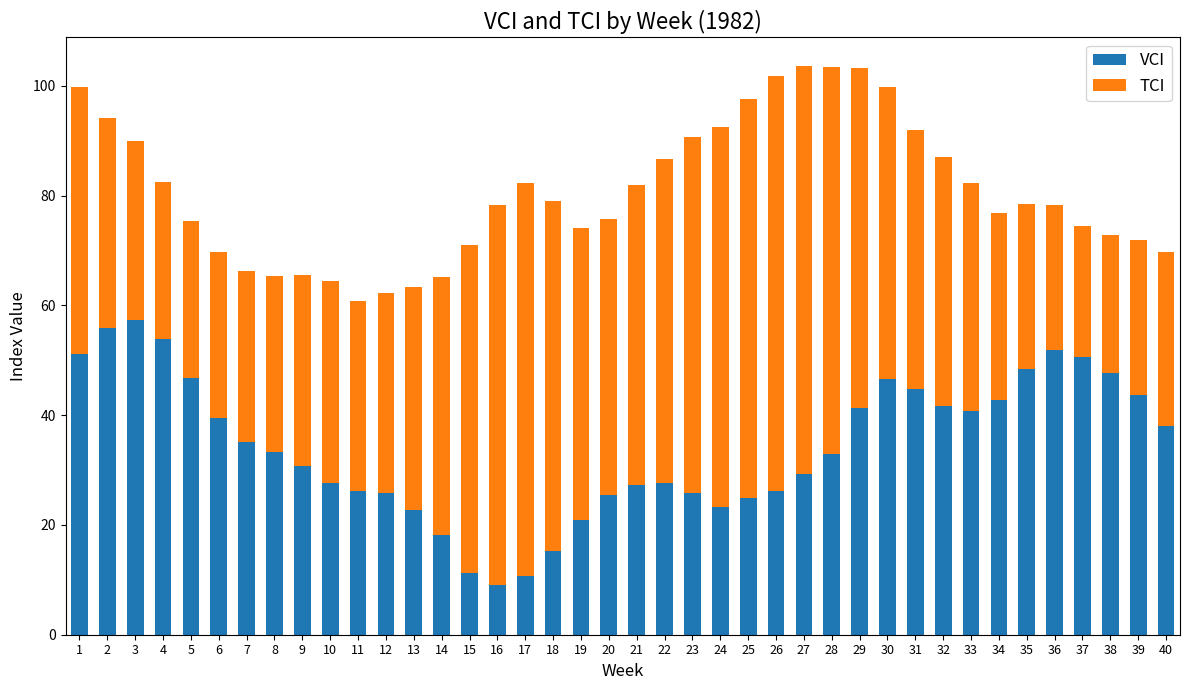

Count the number of data series in this chart.

2